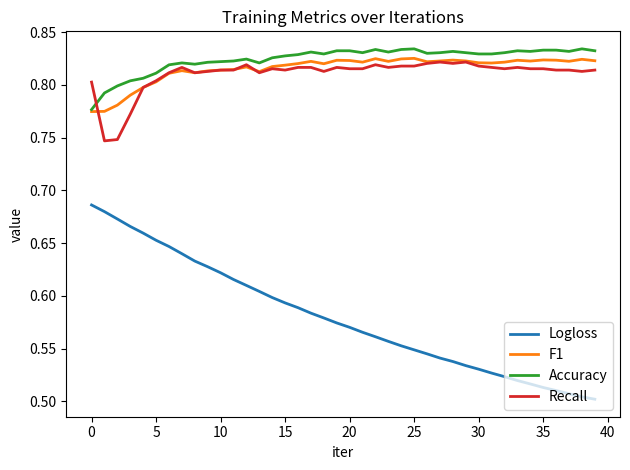

True or false: Logloss and Recall cross at least once.

False